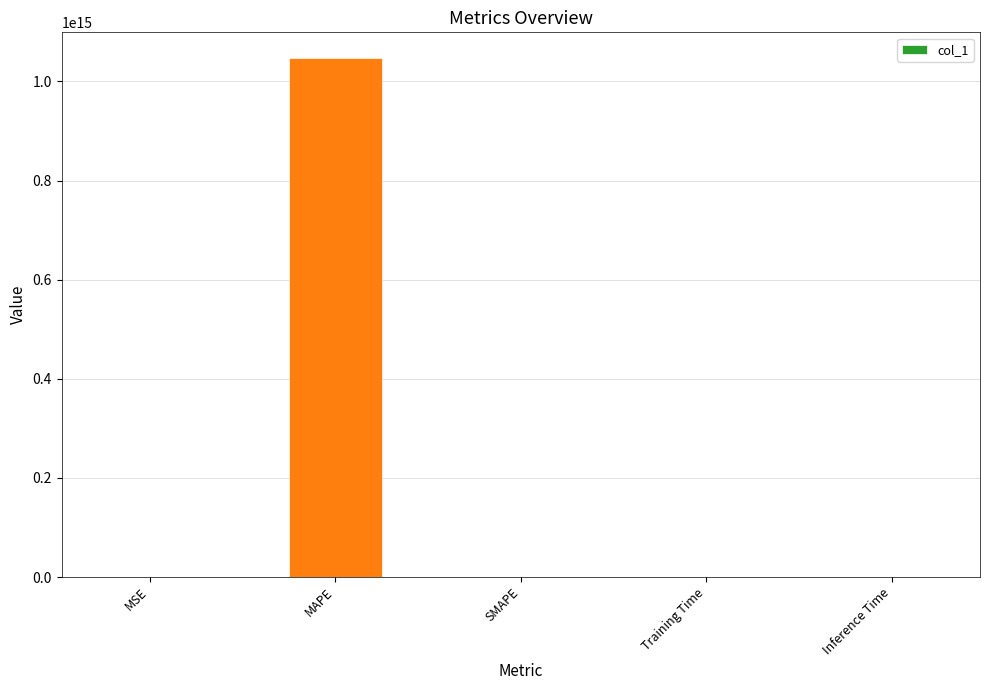

True or false: the data shows 0.0 at SMAPE.

True